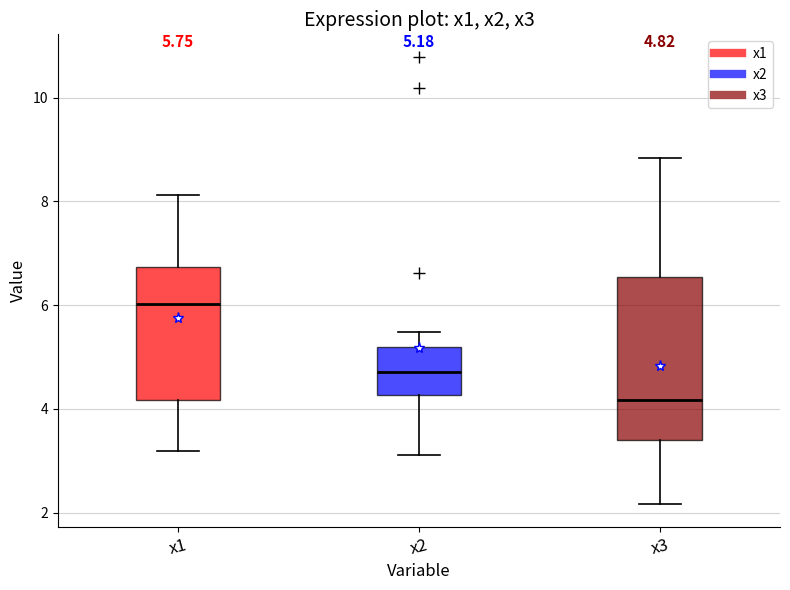

Which box has the lowest median line?

x3